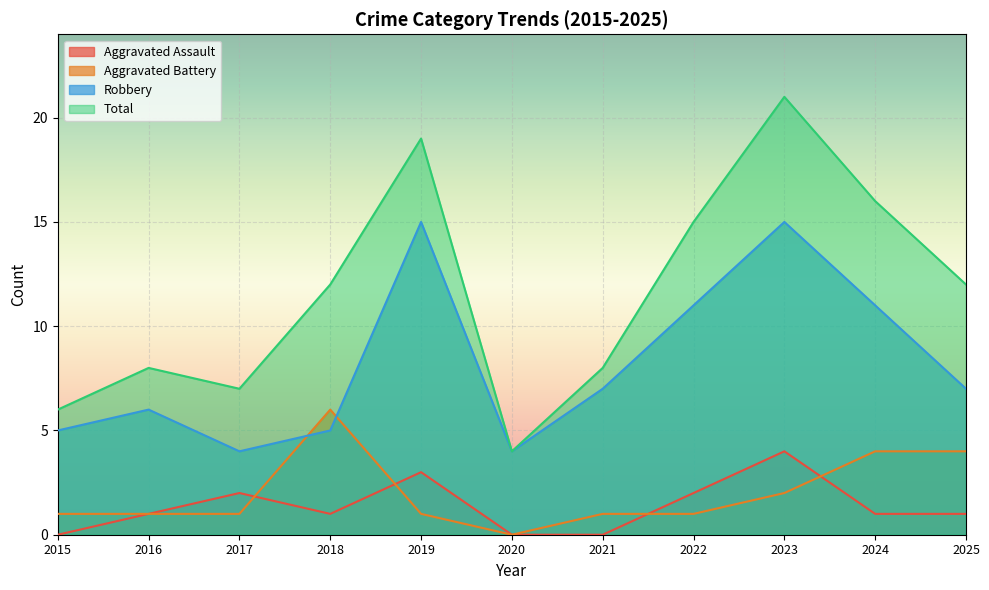

After their last crossing, which series has the higher values: Aggravated Battery or Robbery?

Robbery